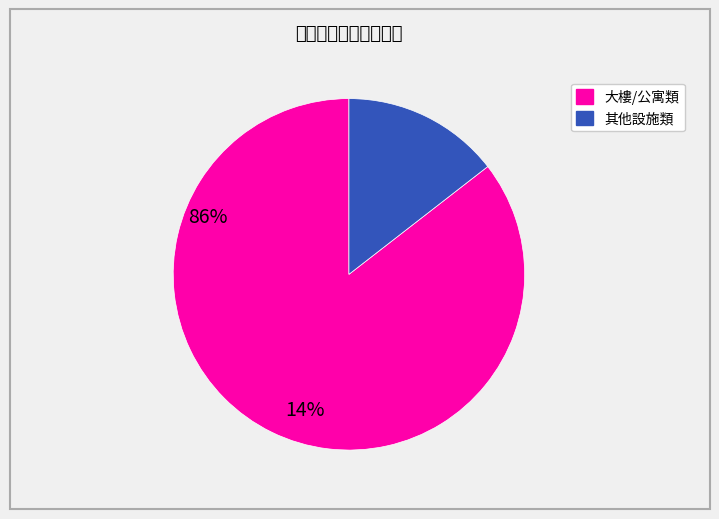

Does any single category account for the majority?

Yes